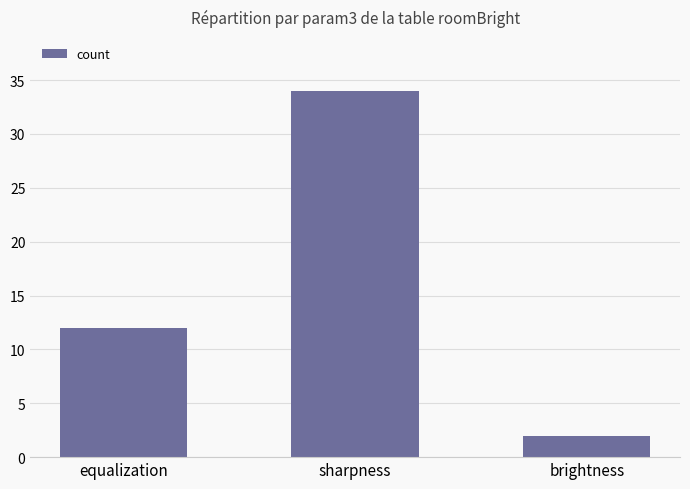

What is the smallest value displayed?

2